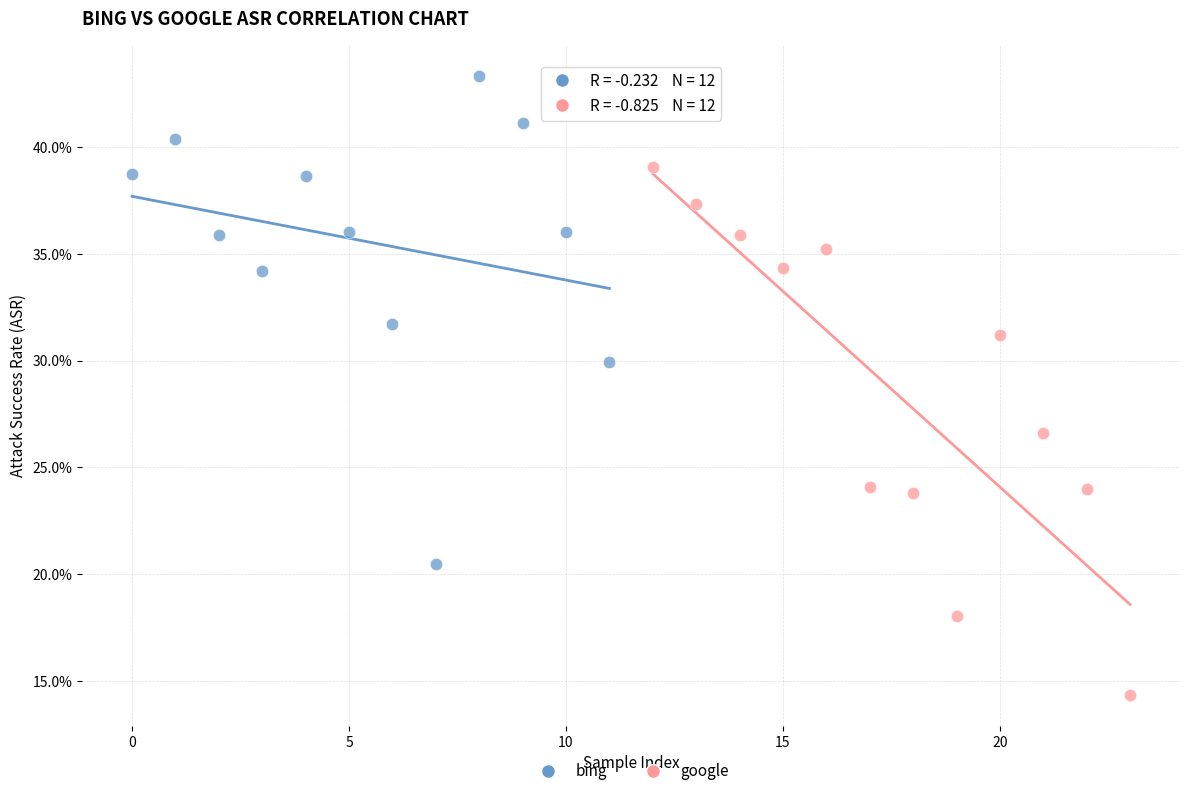

Which series has the widest spread of Y values?

google